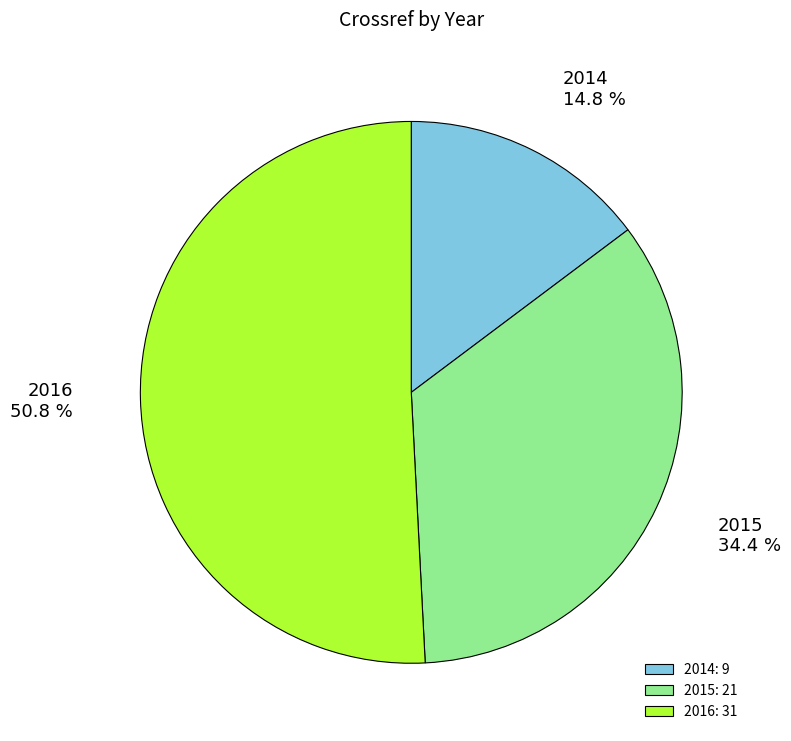

What is the total percentage of 2015 and 2014?

49.2%